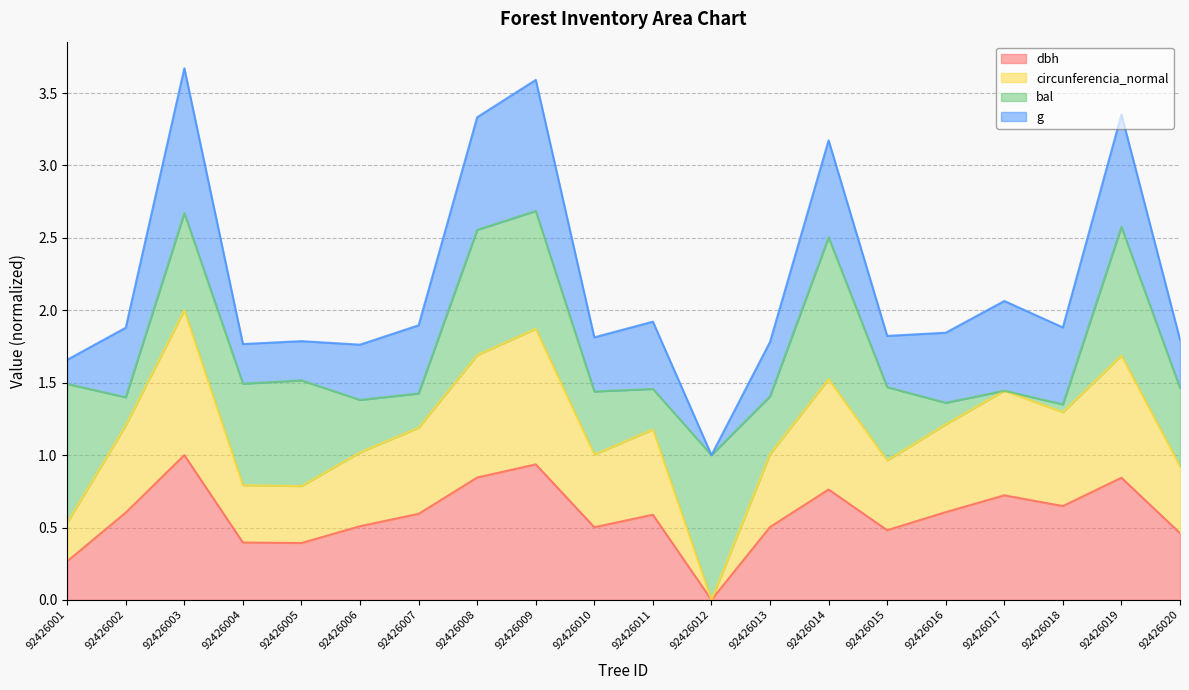

Which category has the lowest value in the circunferencia_normal series?

92426012